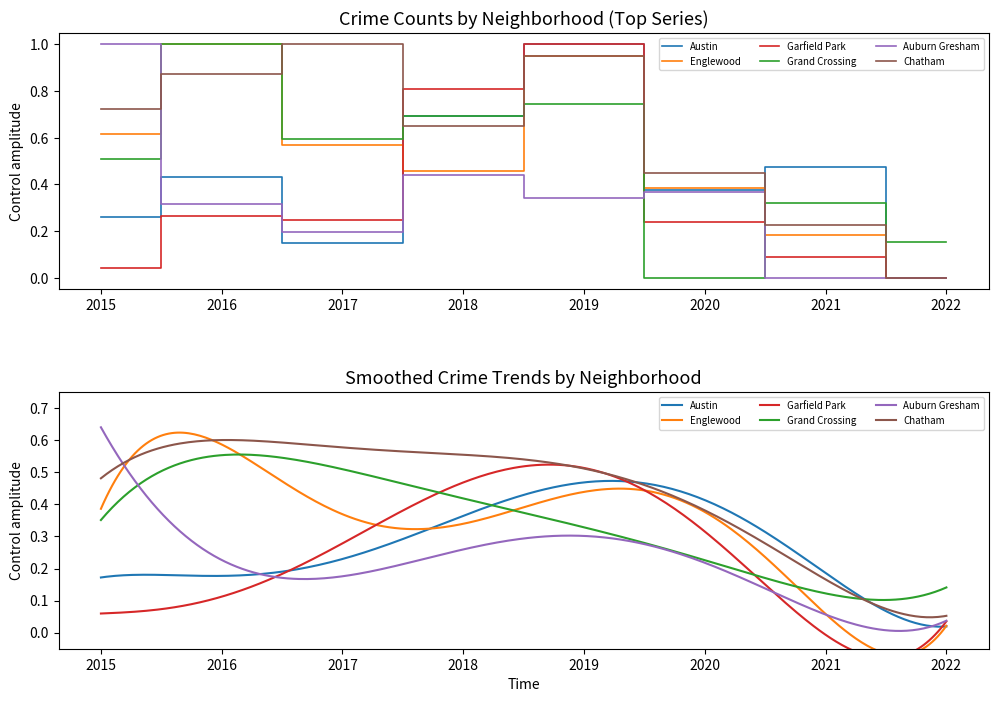

At which label does Auburn Gresham reach its peak?

2015